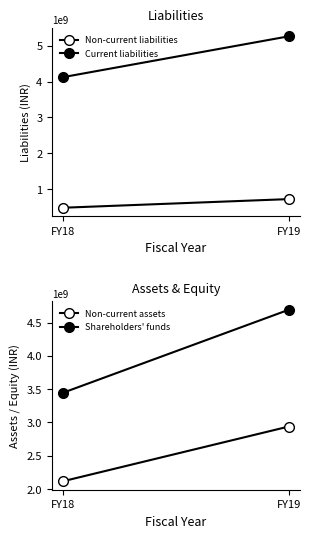

What is the total value across all series at FY18?

10169618000